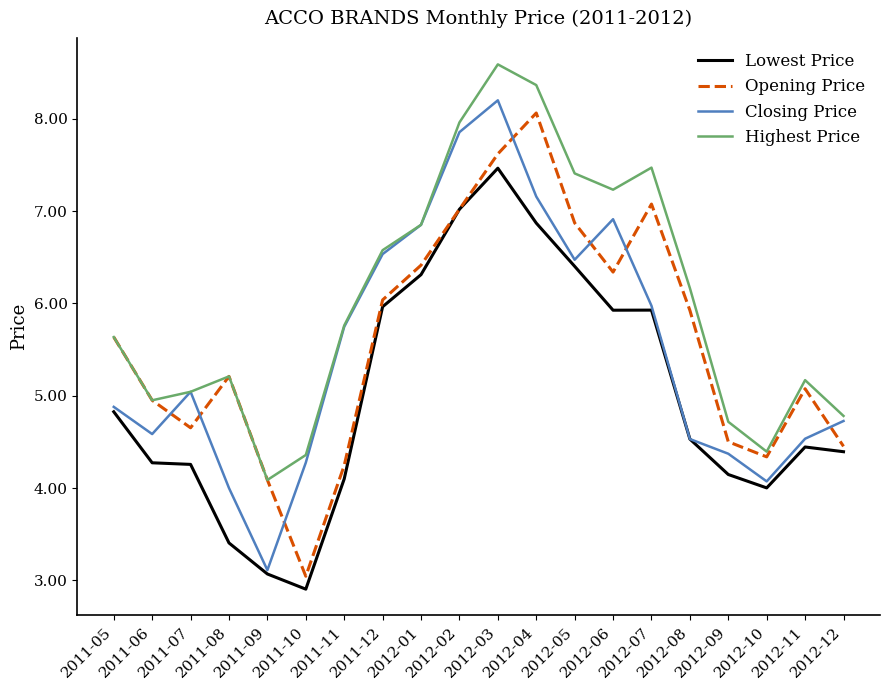

Which series has the largest total across all categories?

Highest Price